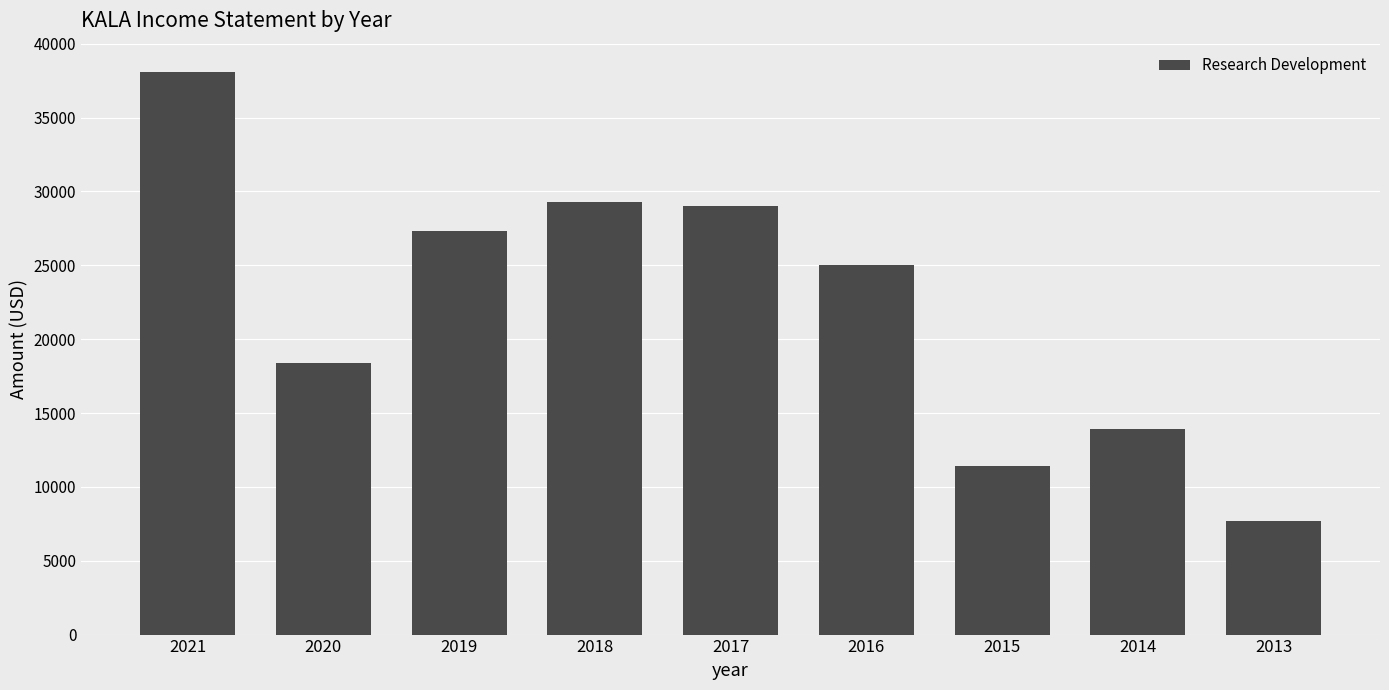

What is the ratio of the value at 2018 to the value at 2020?

1.6